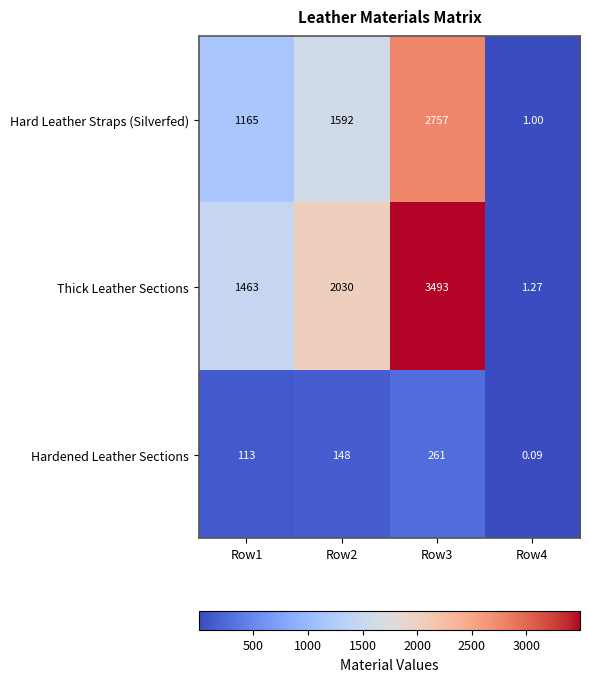

Rank the series by their maximum value, from highest to lowest.

Thick Leather Sections, Hard Leather Straps (Silverfed), Hardened Leather Sections